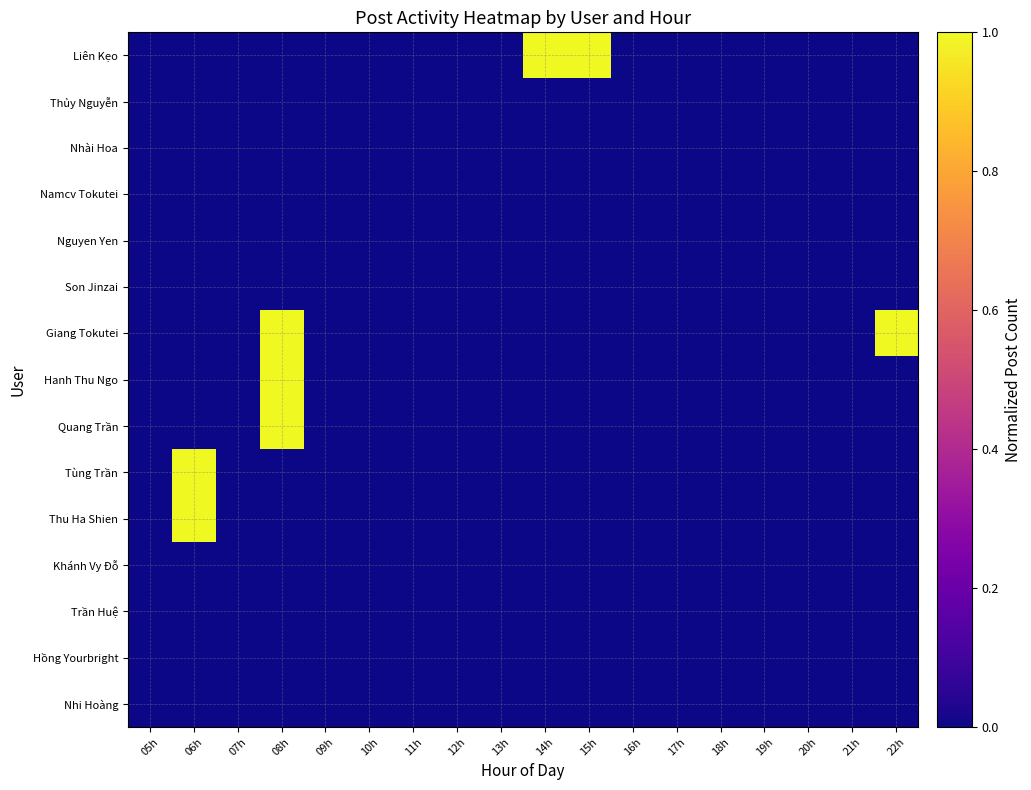

Between 06h and 13h, which is larger?

06h